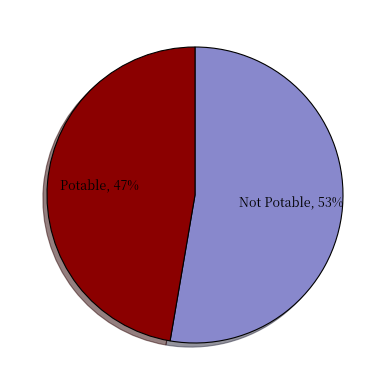

To the nearest percent, what is the average slice percentage?

50%